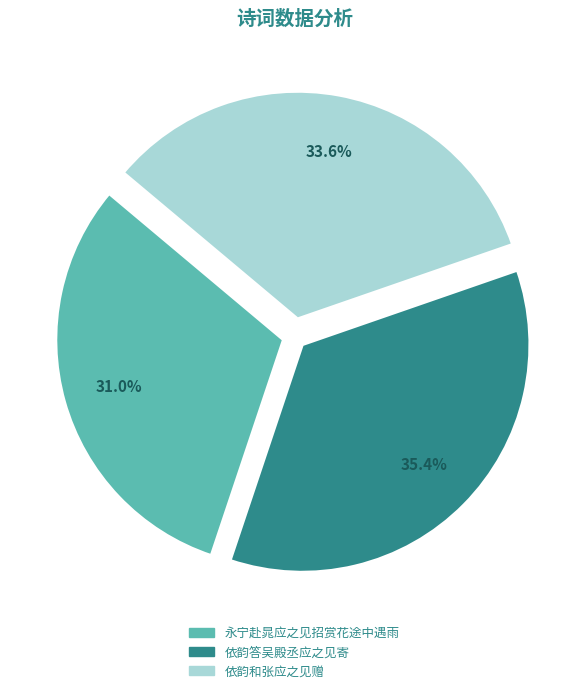

Count the number of slices in the pie.

3